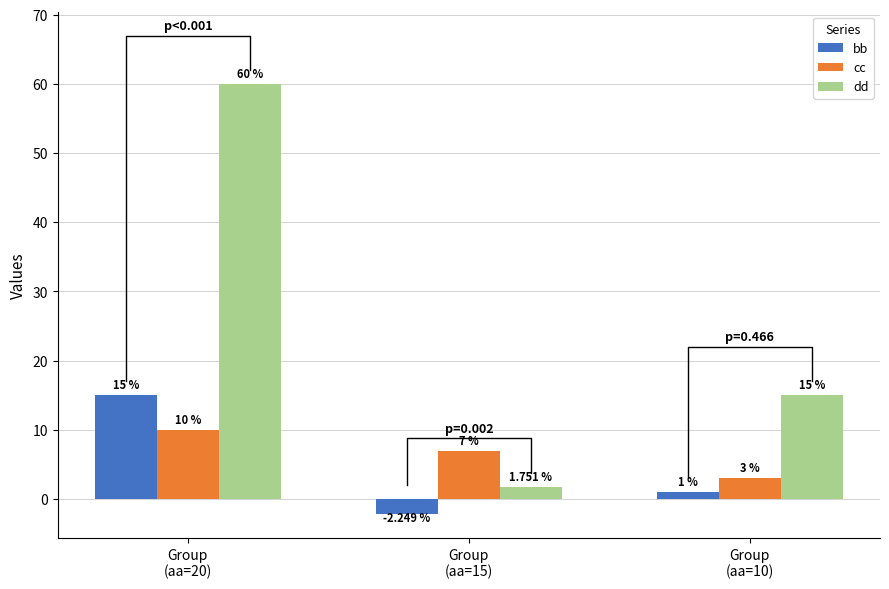

Does the chart contain stacked bars?

No